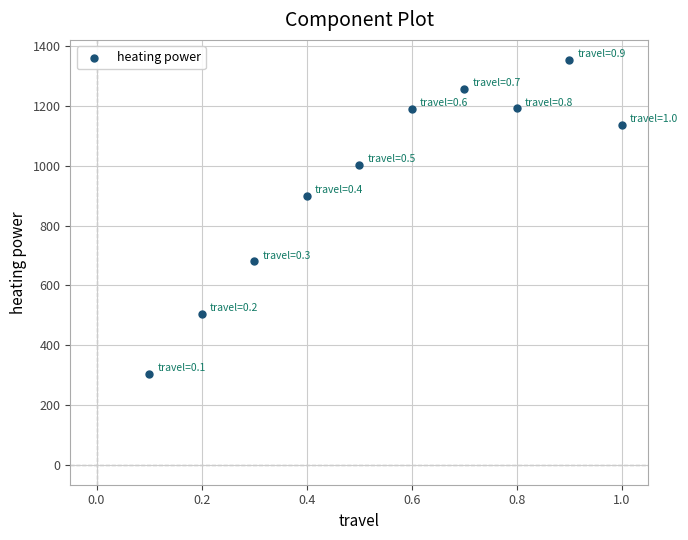

What Y value in the scatter plot is closest to 829?

898.4